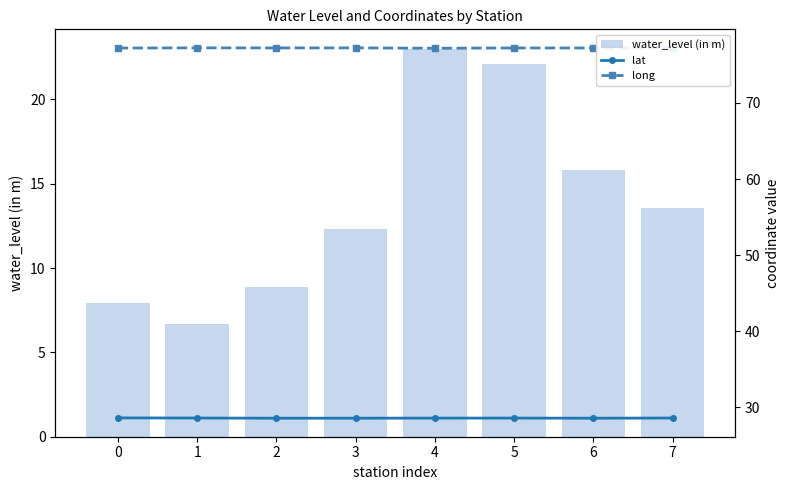

How many data points in water_level (in m) are above 13?

4